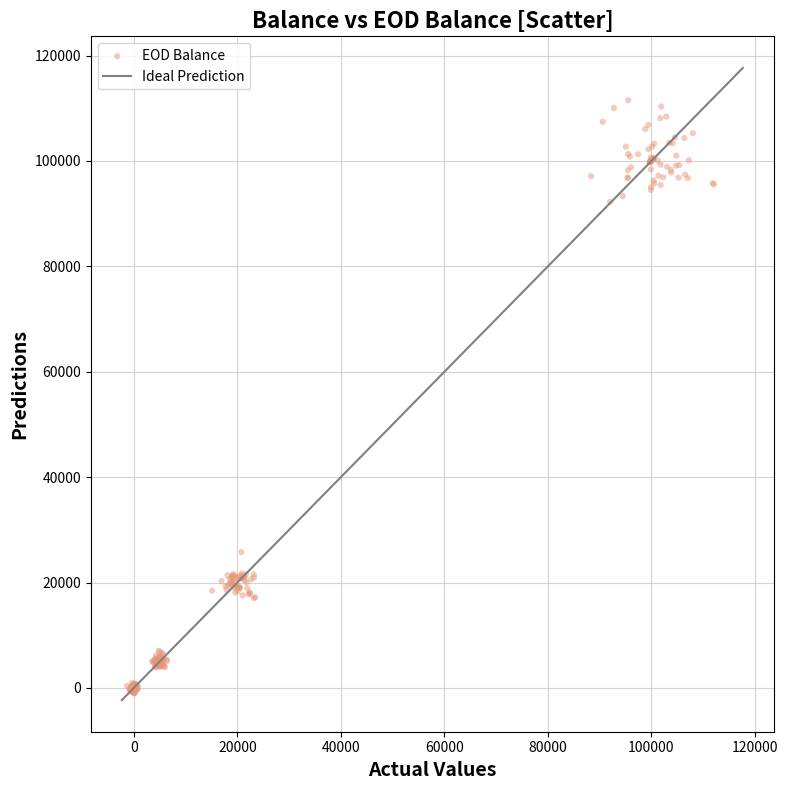

What Y value in the scatter plot is closest to 55257?

25779.1